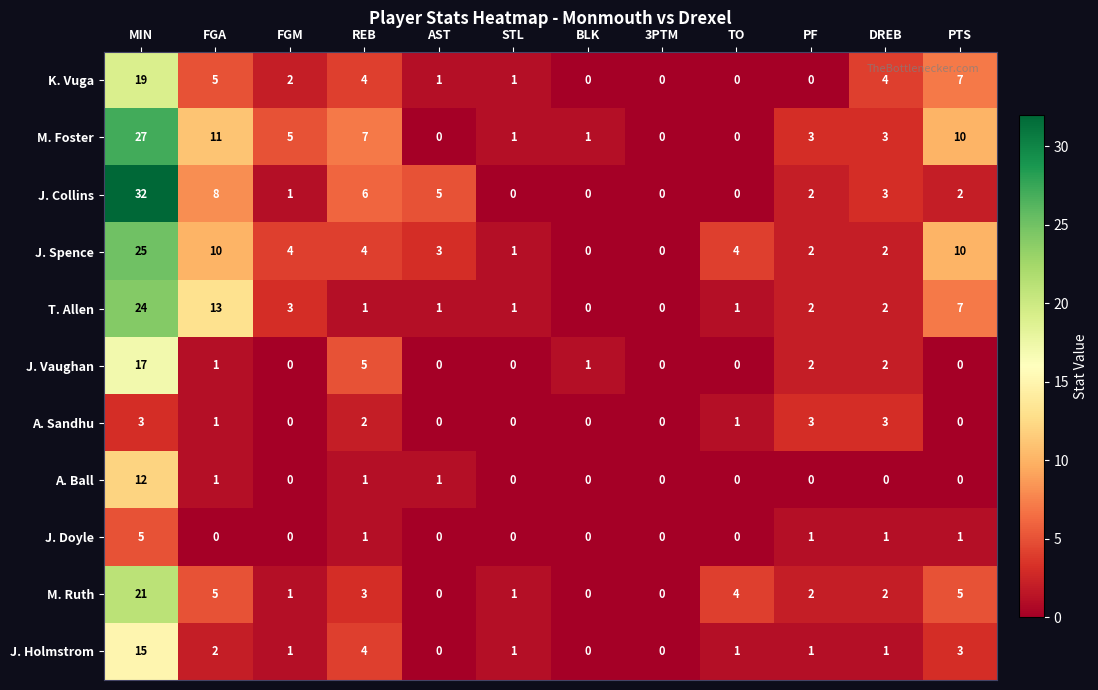

Rank the series by their maximum value, from lowest to highest.

A. Sandhu, J. Doyle, A. Ball, J. Holmstrom, J. Vaughan, K. Vuga, M. Ruth, T. Allen, J. Spence, M. Foster, J. Collins